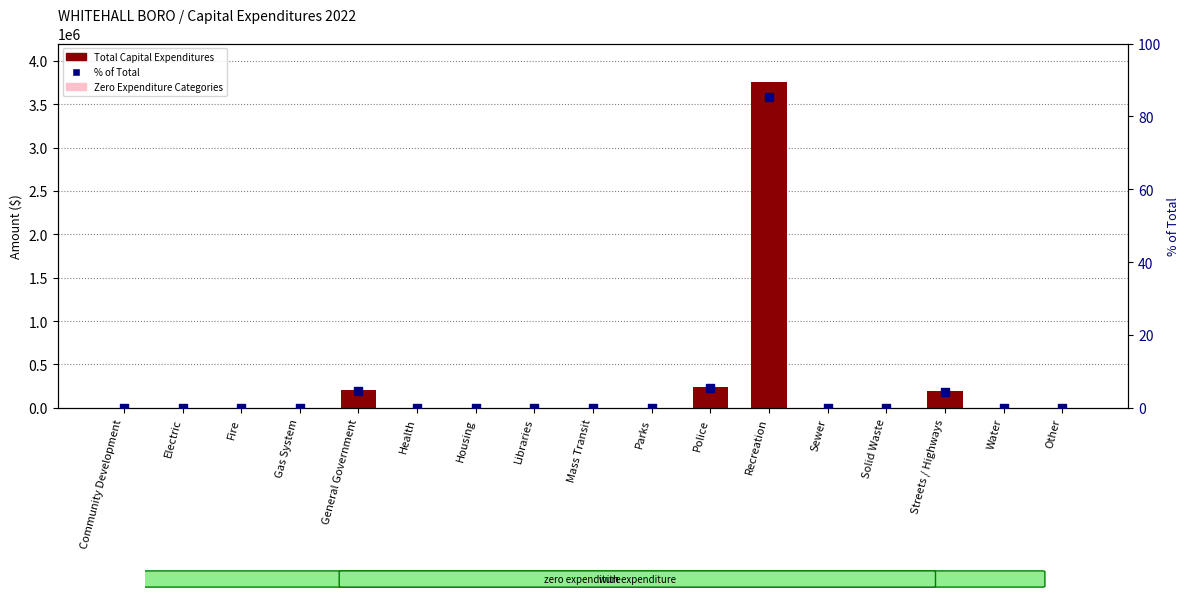

Which series reaches the maximum Y coordinate?

Total Capital Expenditures